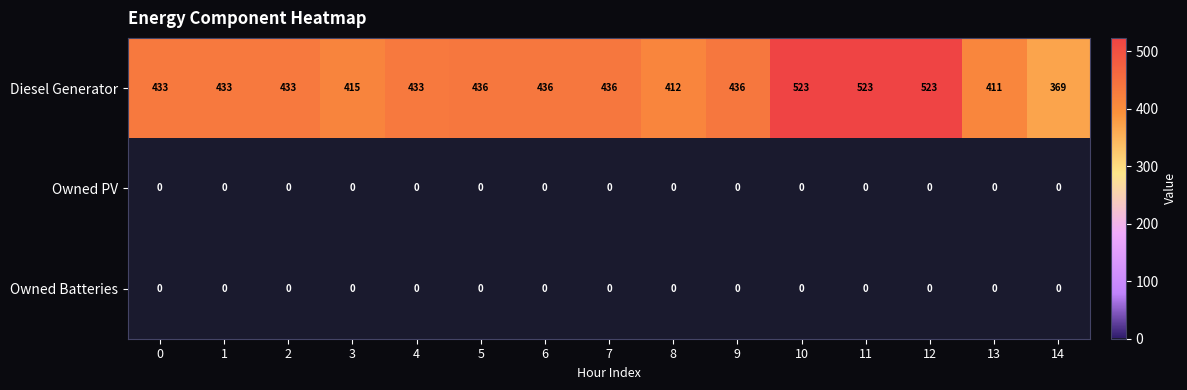

How many series are shown in this chart?

3